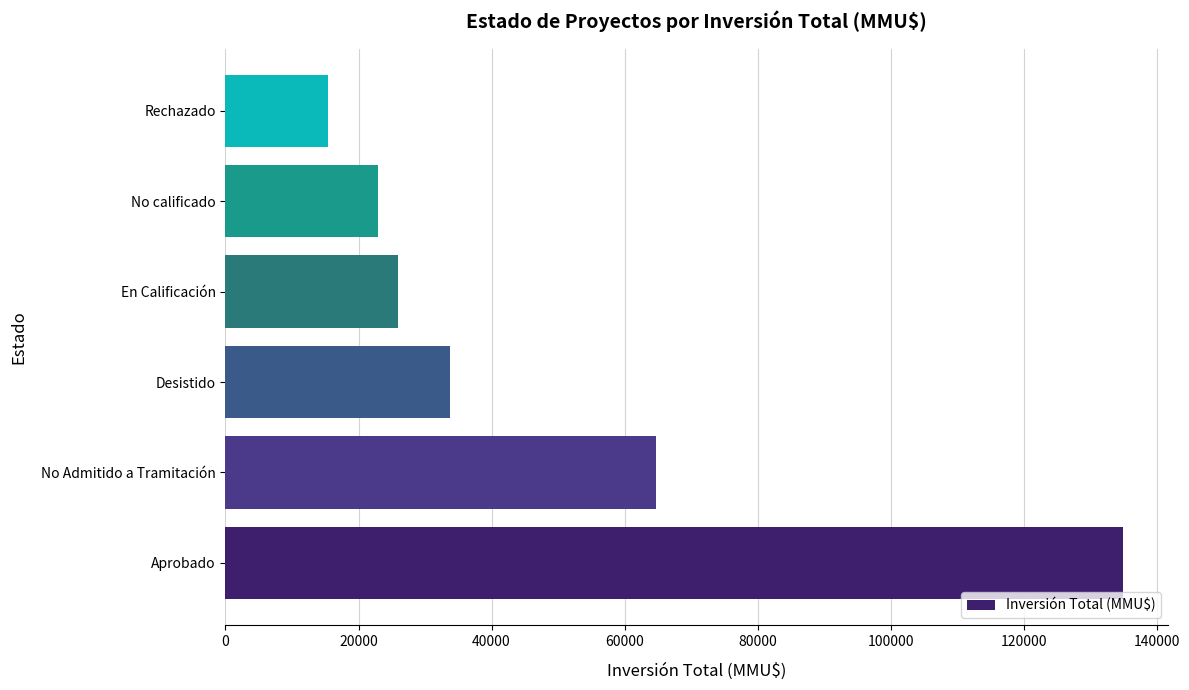

The value at Aprobado is 214566. True or false?

False